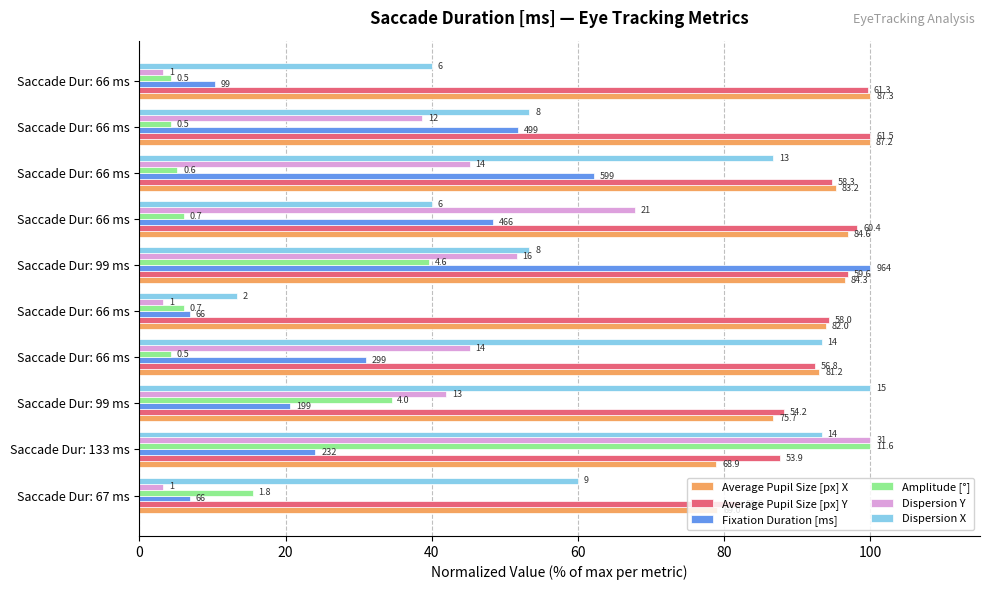

What are all the series names shown in the legend?

Average Pupil Size [px] X, Average Pupil Size [px] Y, Fixation Duration [ms], Amplitude [°], Dispersion Y, Dispersion X